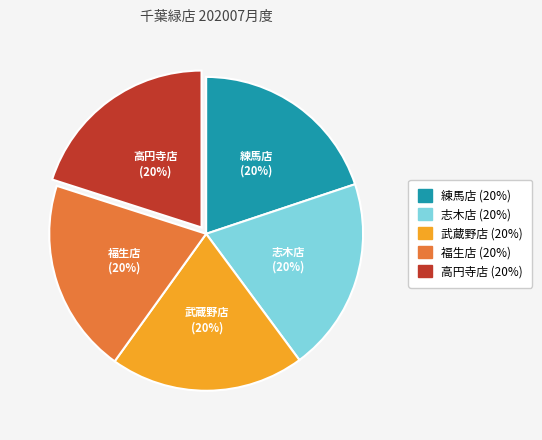

Is it true that 志木店 is 28% of the pie?

False